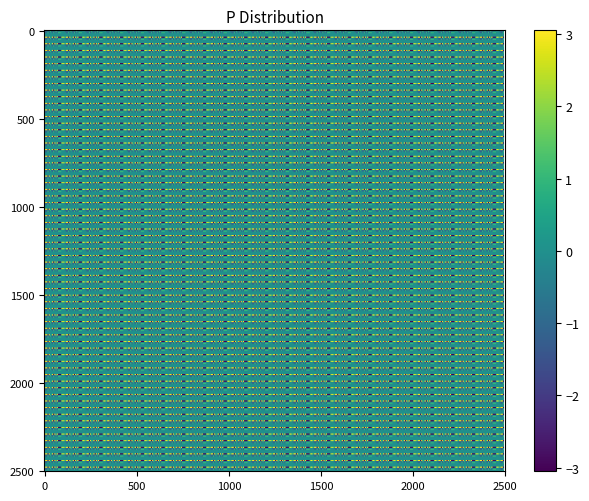

What is the minimum value for 1?

-1